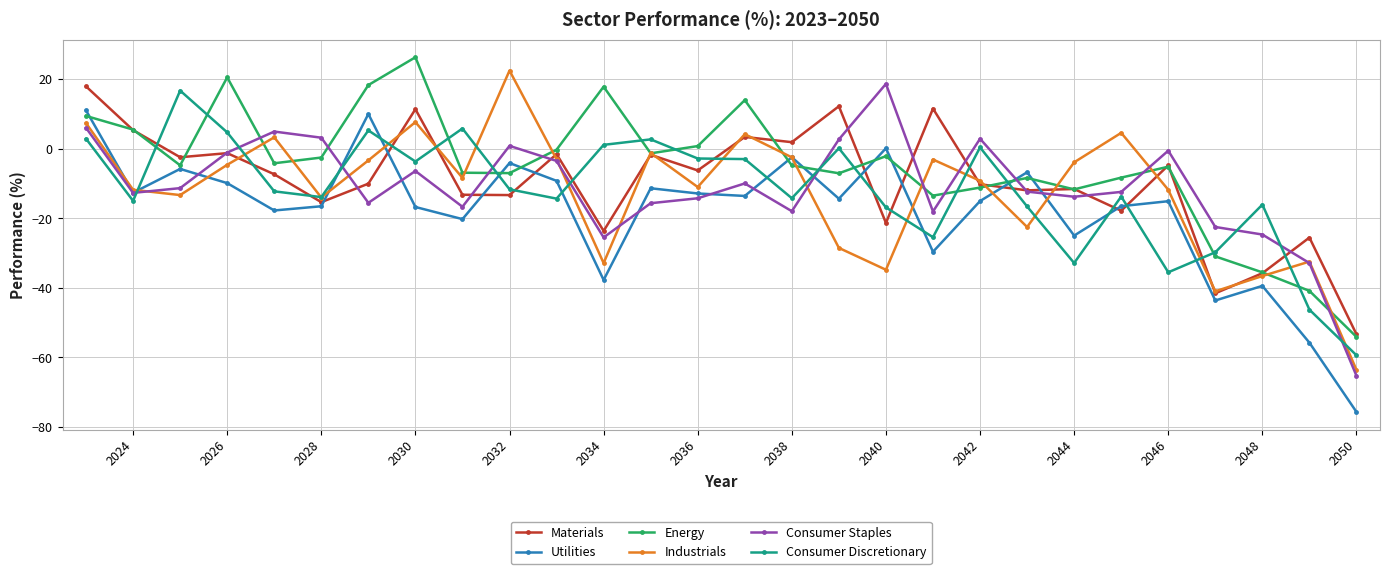

True or false: Consumer Staples has more than 2 interior local peaks.

True